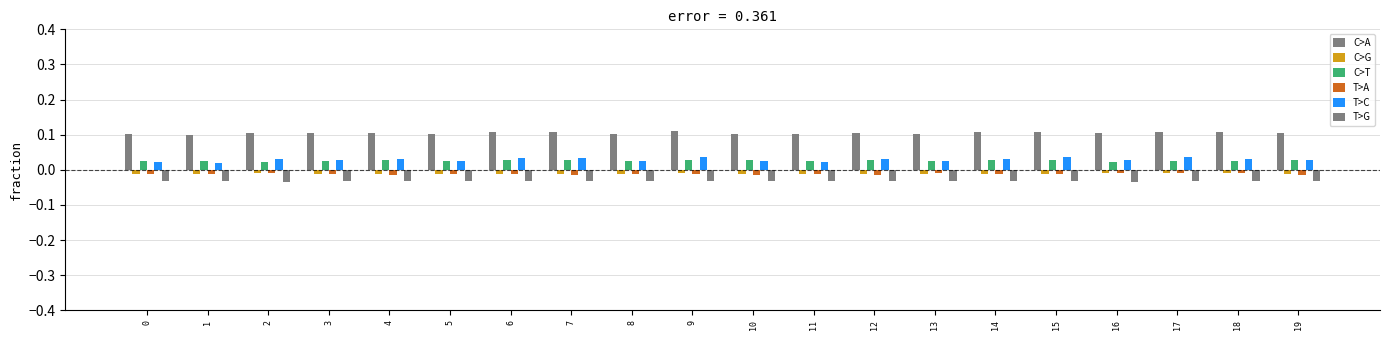

Is the value of T>C at 18 greater than the value of C>A at 2?

No